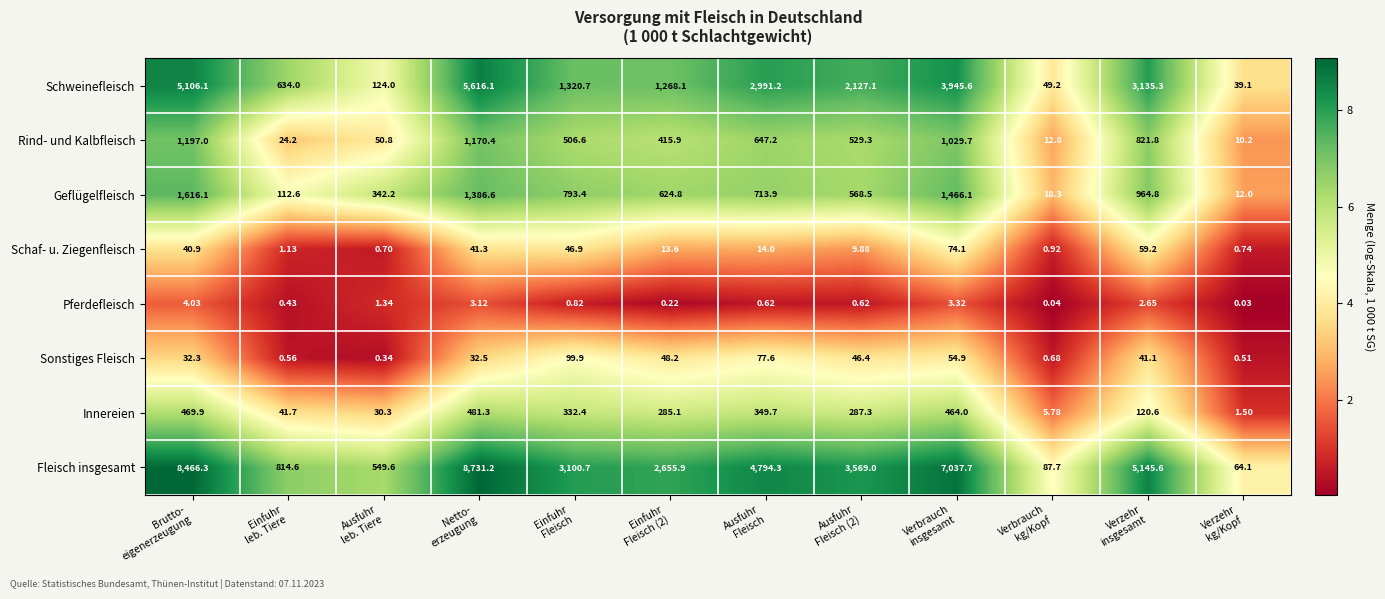

Rank the series by their maximum value, from highest to lowest.

Fleisch insgesamt, Schweinefleisch, Geflügelfleisch, Rind- und Kalbfleisch, Innereien, Sonstiges Fleisch, Schaf- u. Ziegenfleisch, Pferdefleisch